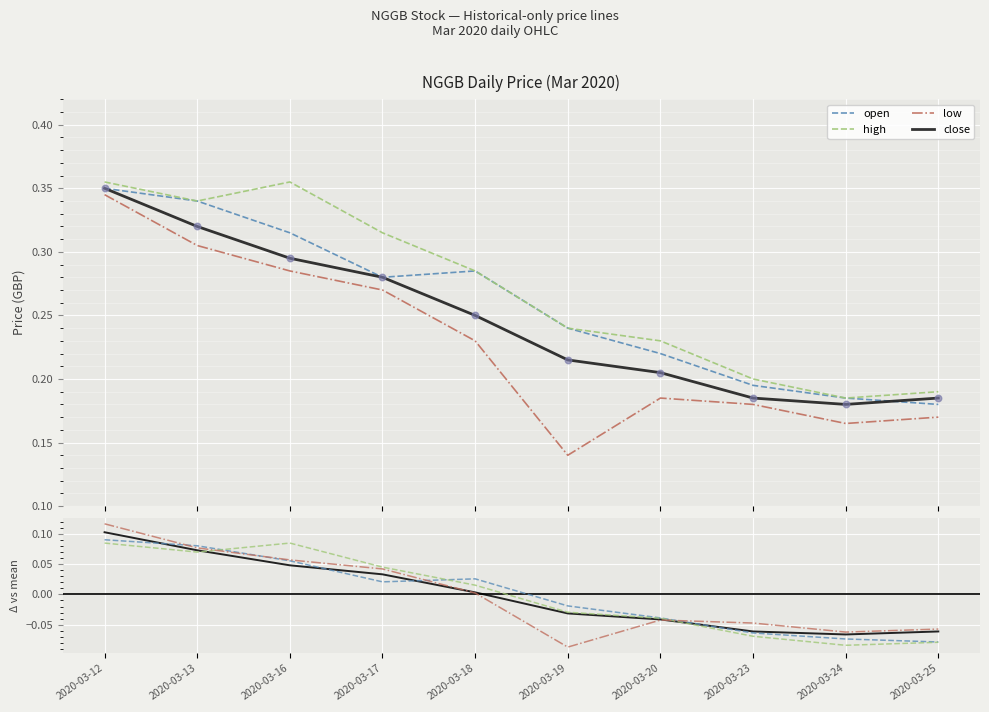

At how many categories does at least one series exceed 0?

5